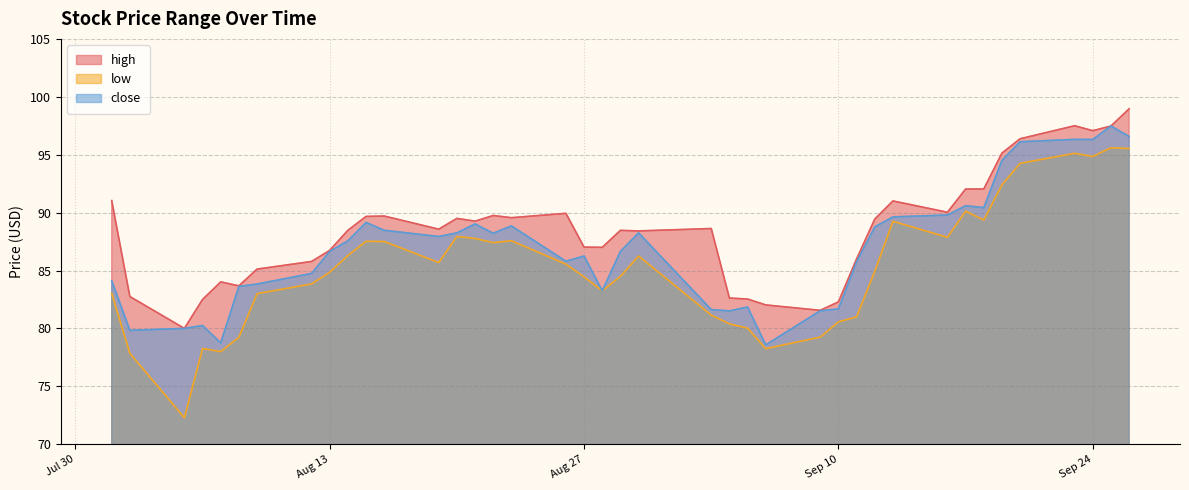

What is the difference between the close values at 2024-08-14 and 2024-09-18?

2.9